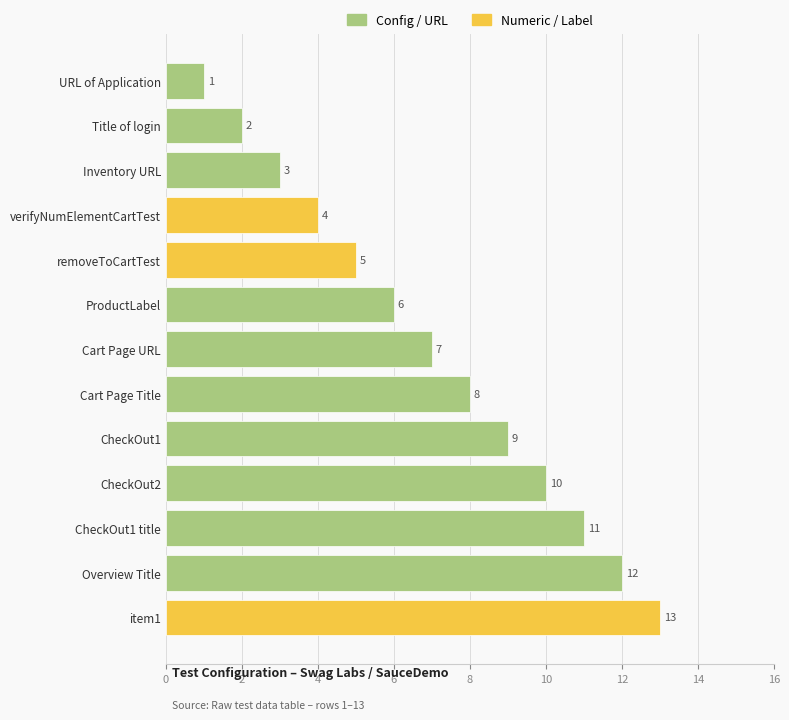

Rank the categories by value from highest to lowest.

item1, Overview Title, CheckOut1 title, CheckOut2, CheckOut1, Cart Page Title, Cart Page URL, ProductLabel, removeToCartTest, verifyNumElementCartTest, Inventory URL, Title of login, URL of Application